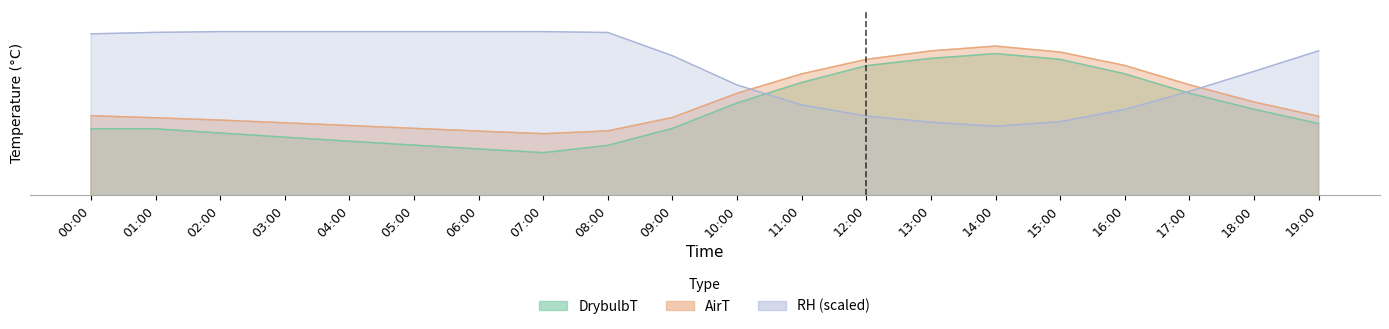

At 13:00, list the series in order from smallest to largest.

RH, DrybulbT, AirT